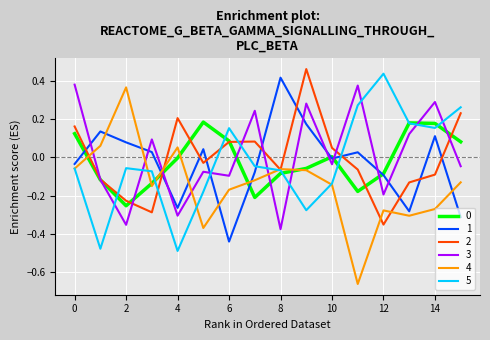

How many interior local valleys does the 3 series have?

6